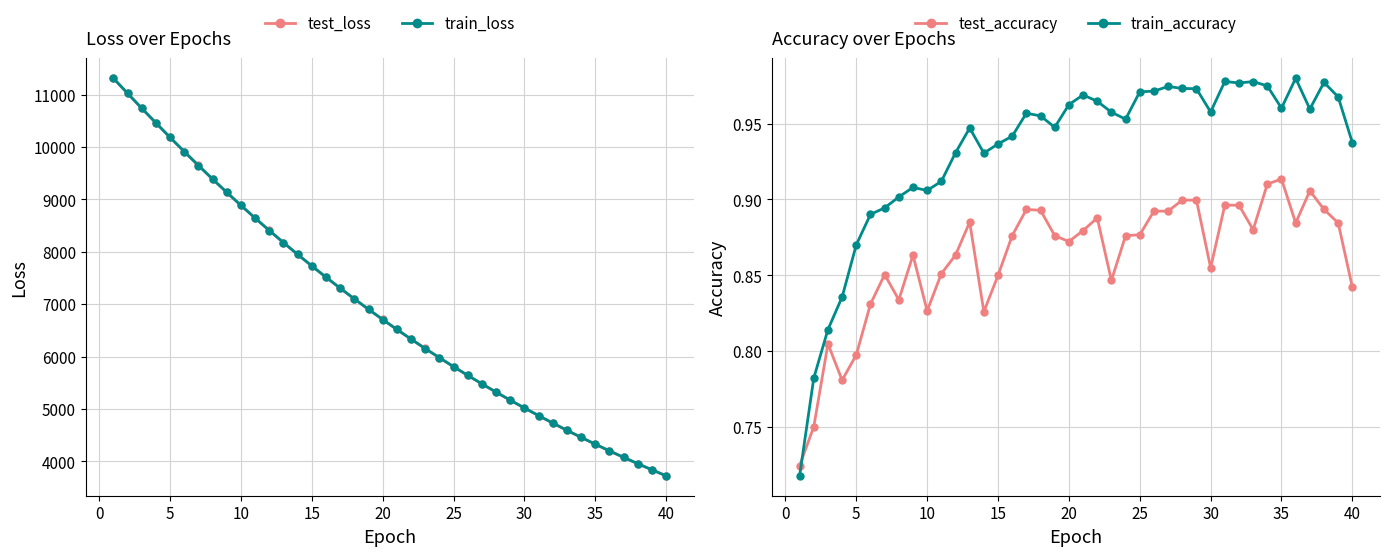

True or false: train_loss has more than 0 interior local peaks.

False